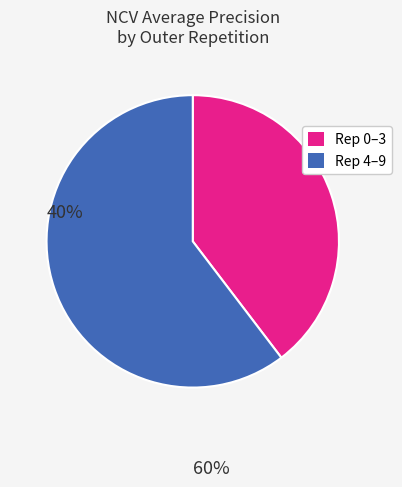

Approximately how many times larger is the value at Rep 0–3 compared to Rep 4–9?

0.7